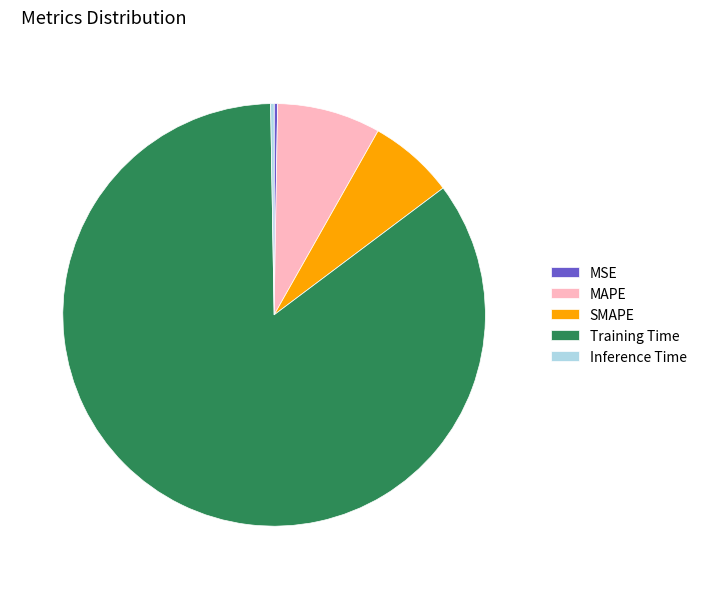

Does MAPE represent more than half of the total?

No